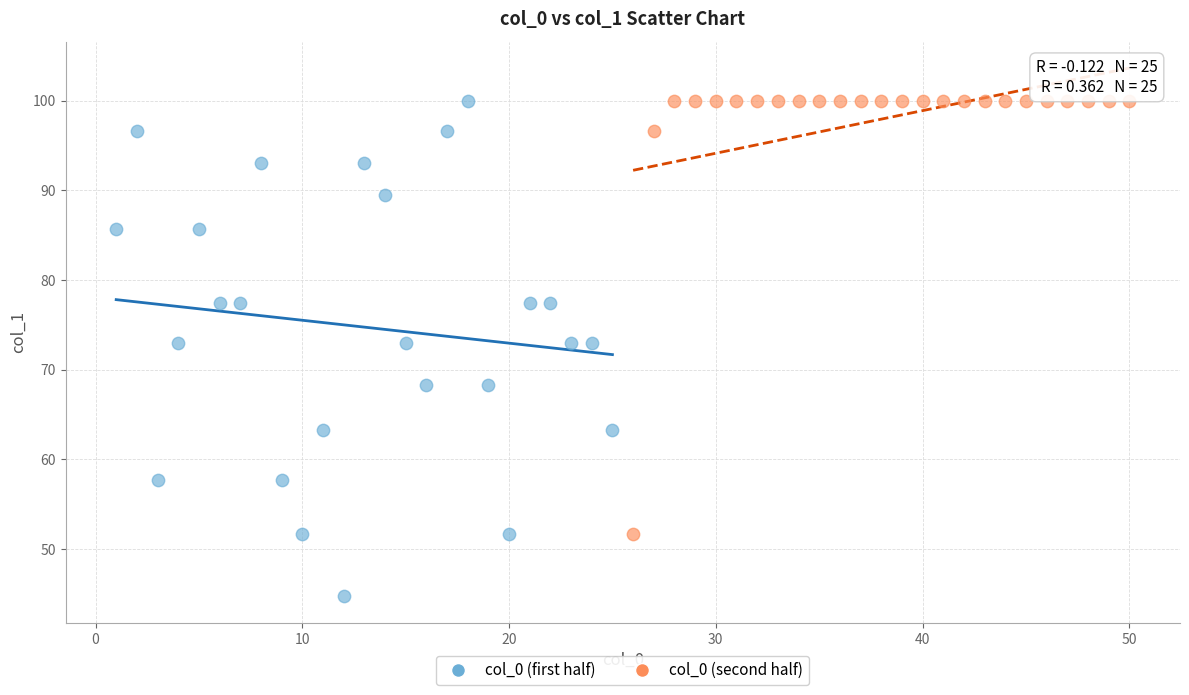

Which series contains the lowest Y value?

col_0 (first half)